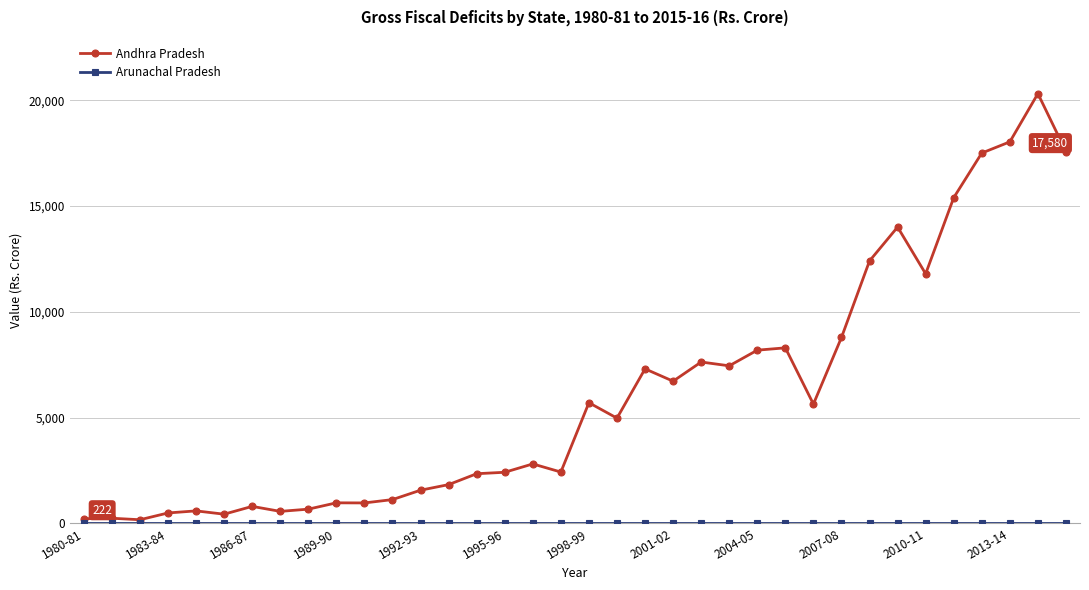

What is the value of the Andhra Pradesh point at the 15th from the left?

2348.5